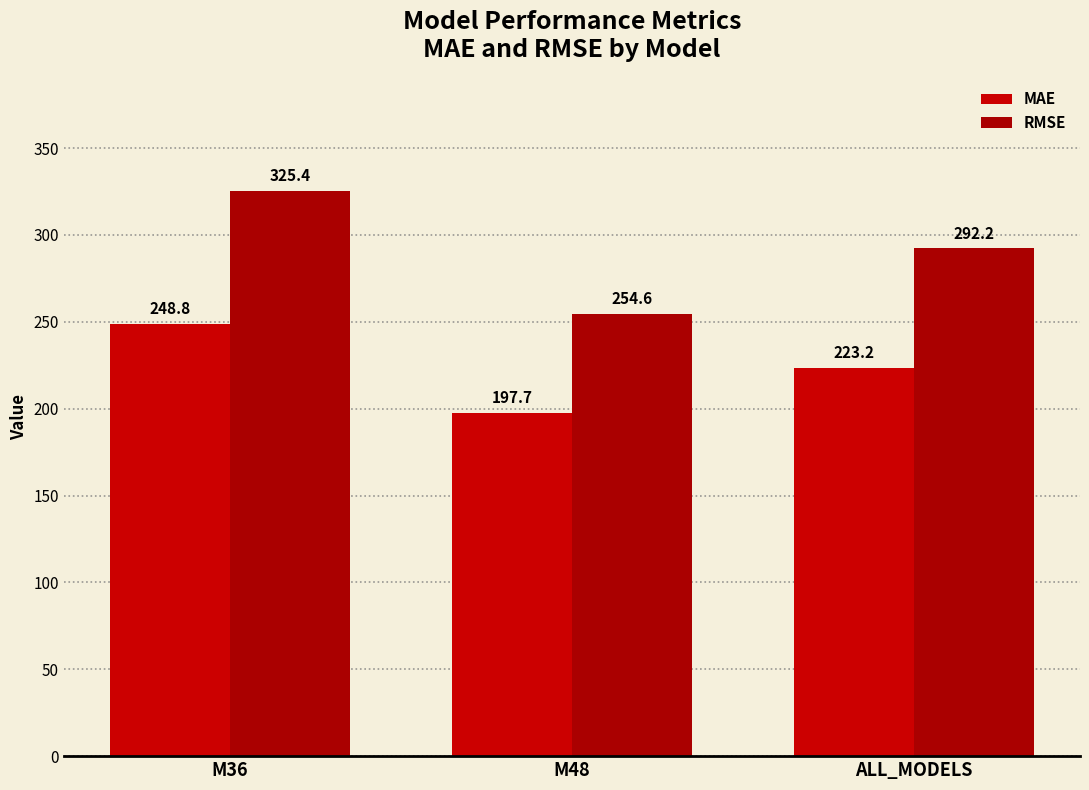

True or false: MAE has a value of 223.2 at ALL_MODELS.

True